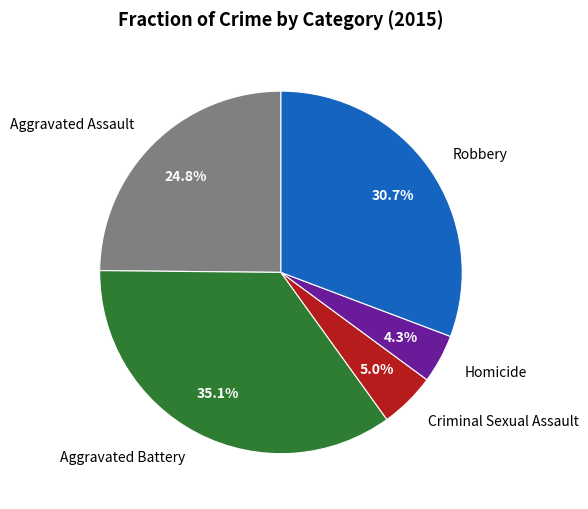

Rank the categories by value from lowest to highest.

Homicide, Criminal Sexual Assault, Aggravated Assault, Robbery, Aggravated Battery